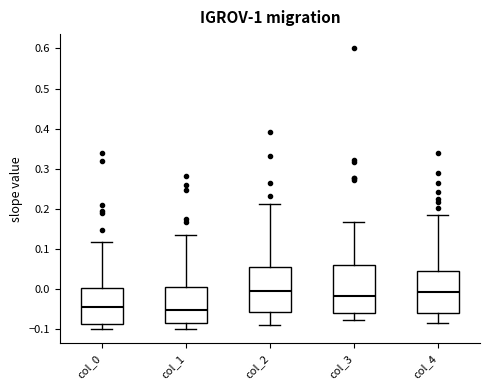

Where is the lower edge of the box for col_2 on the y-axis? The values are not printed on the chart, so give them approximately, as read against the axis.

-0.06